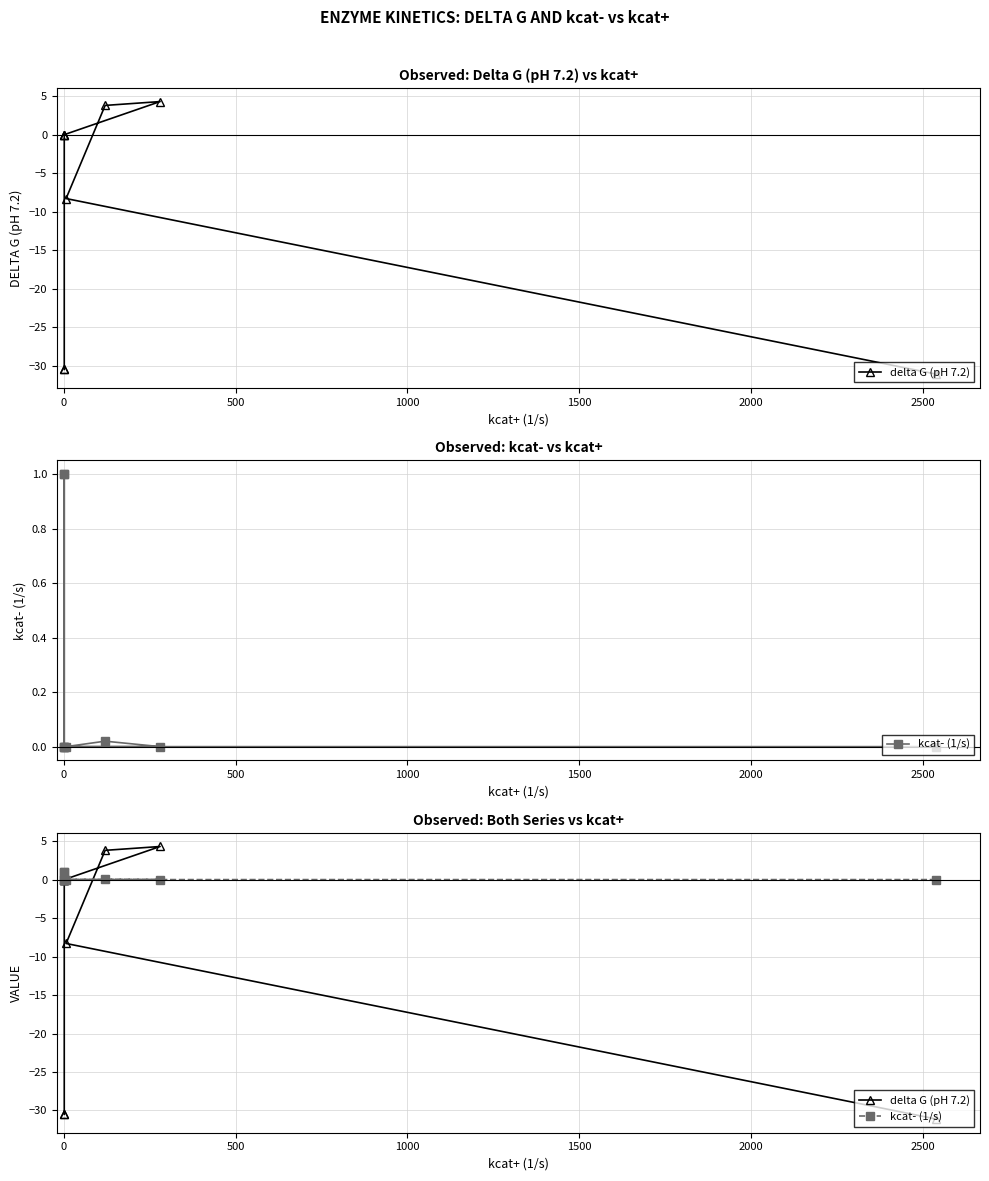

What is the sum of all delta G (pH 7.2) values?

-92.3